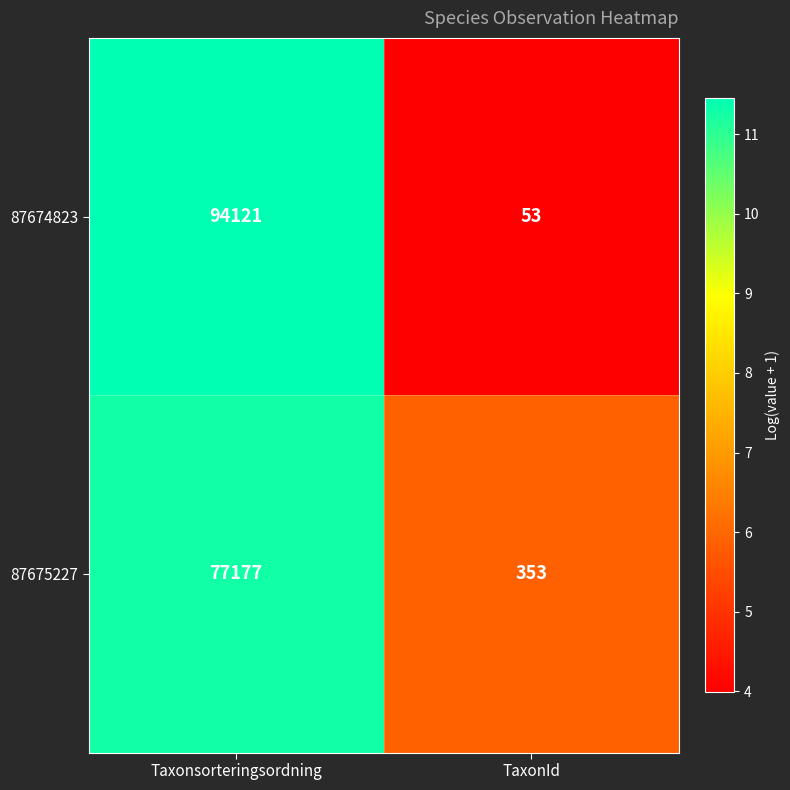

The 87674823 series shows 64761 at Taxonsorteringsordning. True or false?

False